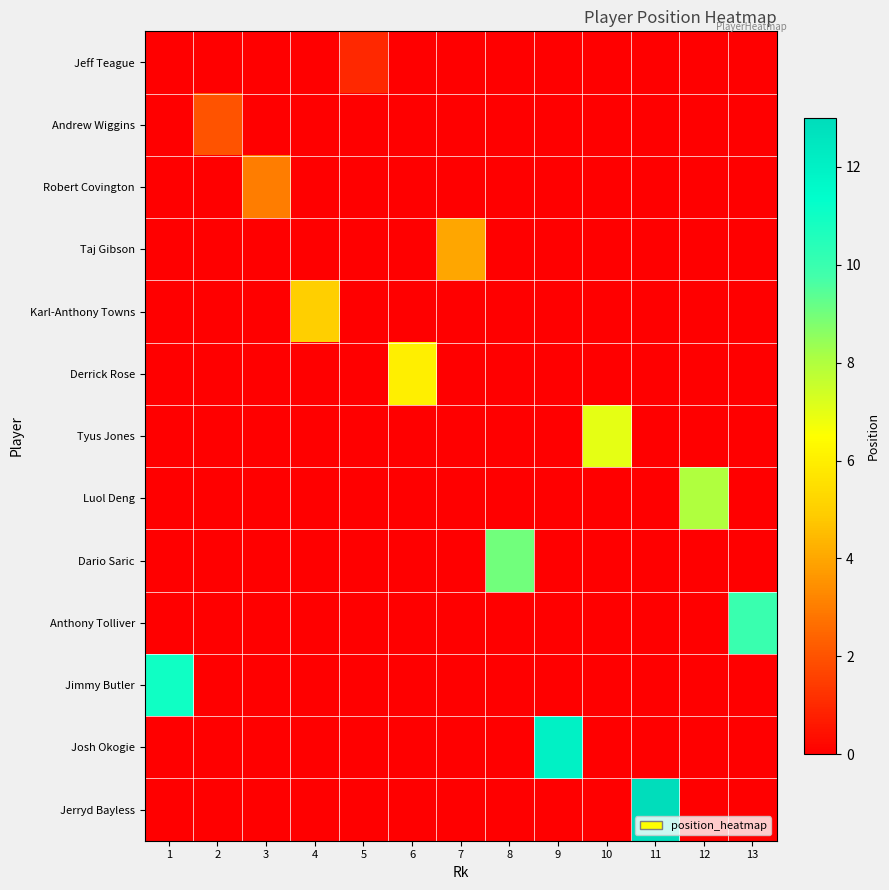

Count the number of data series in this chart.

13